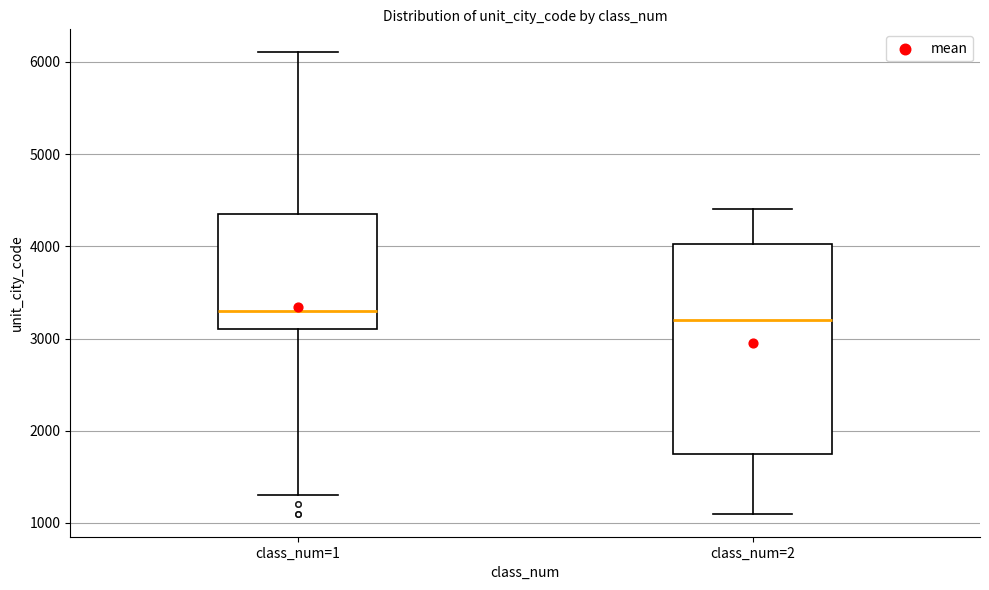

Where is the upper edge of the box for class_num=2 on the y-axis? The values are not printed on the chart, so give them approximately, as read against the axis.

4000